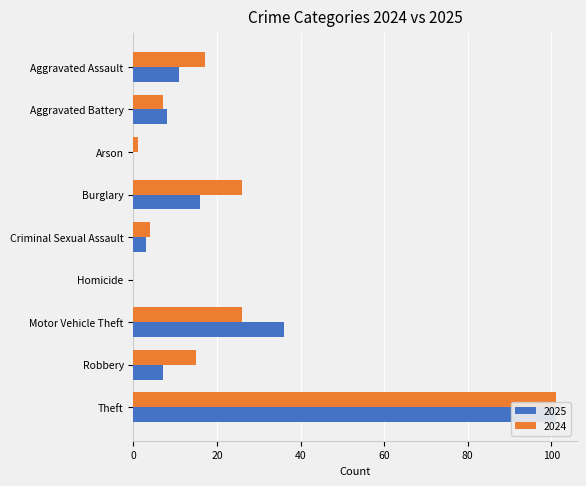

The value of 2024 at Aggravated Battery is 10. True or false?

False